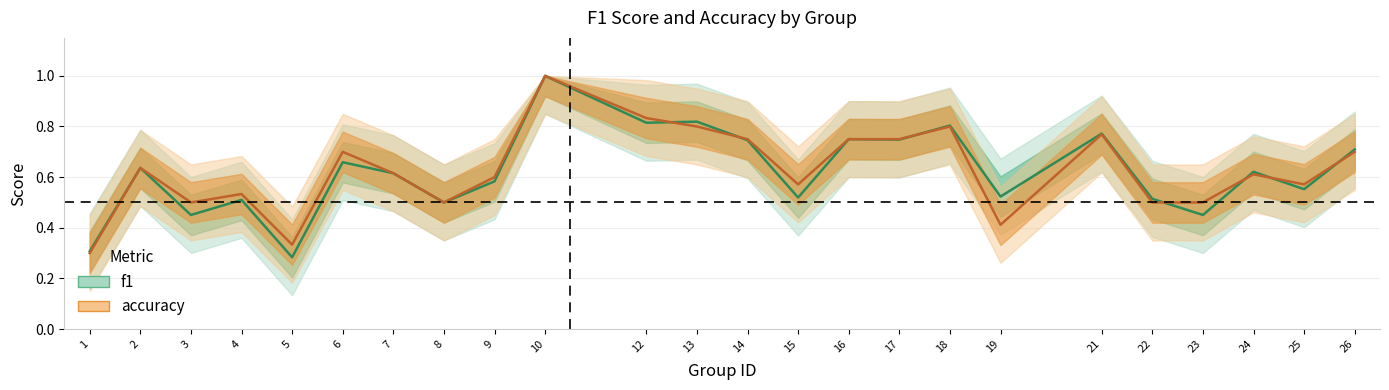

At which label does f1 reach its minimum?

5